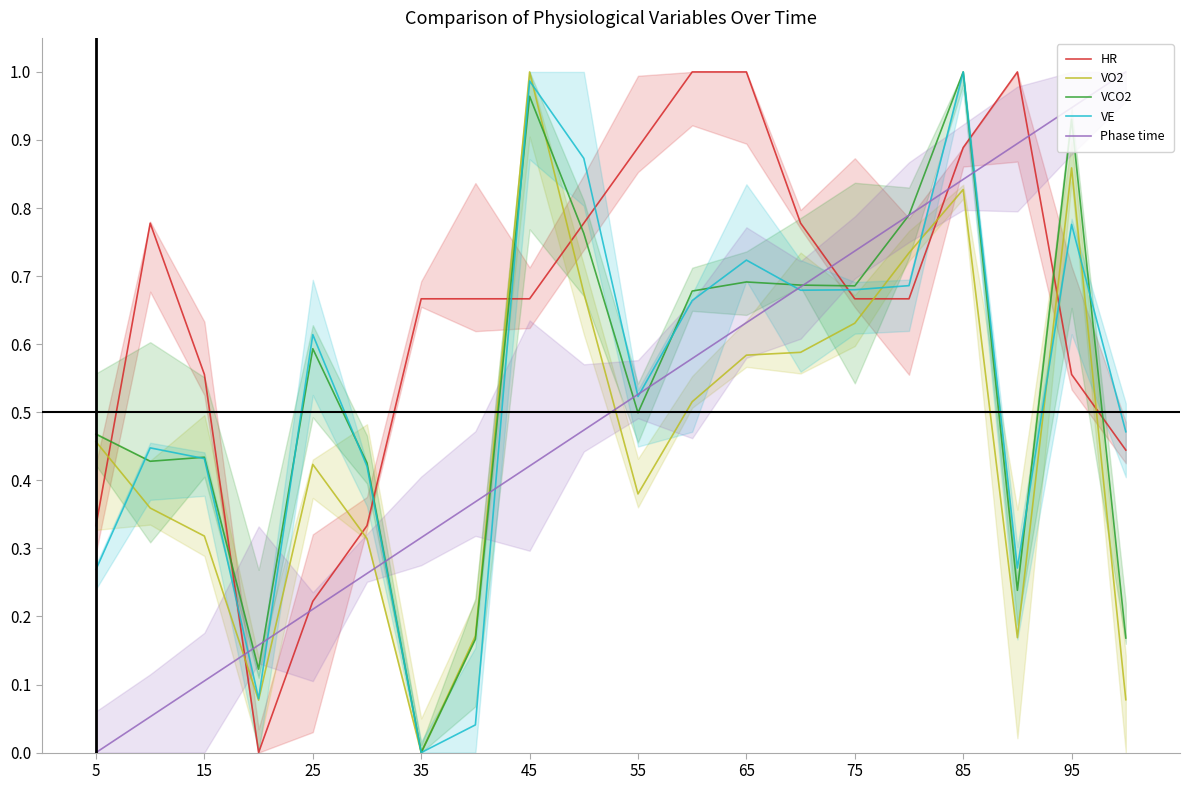

After their last crossing, which series has the higher values: VCO2 or Phase time?

Phase time